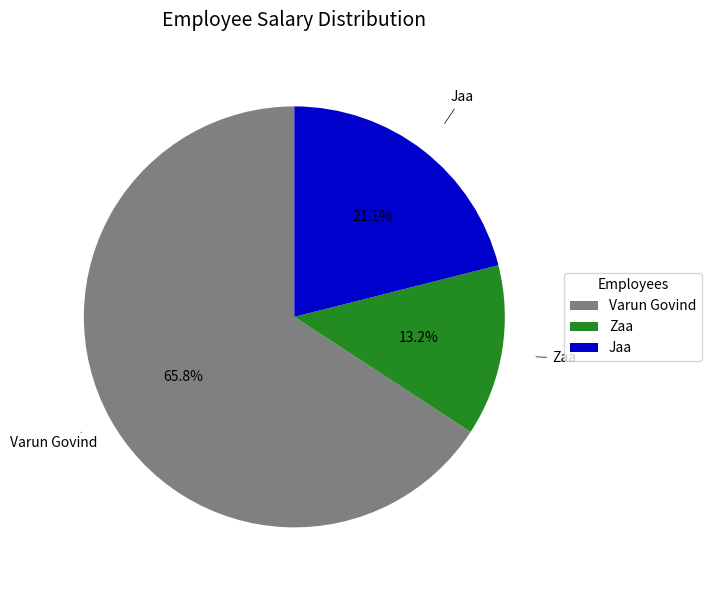

What percentage is NOT represented by Jaa?

78.9%